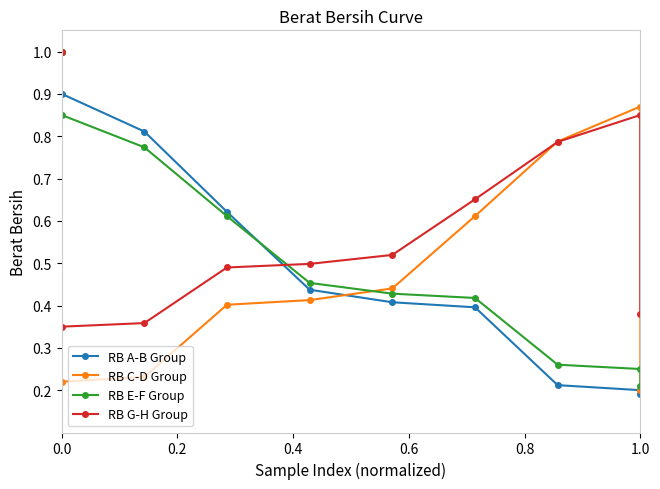

How many lines are shown in the chart?

4